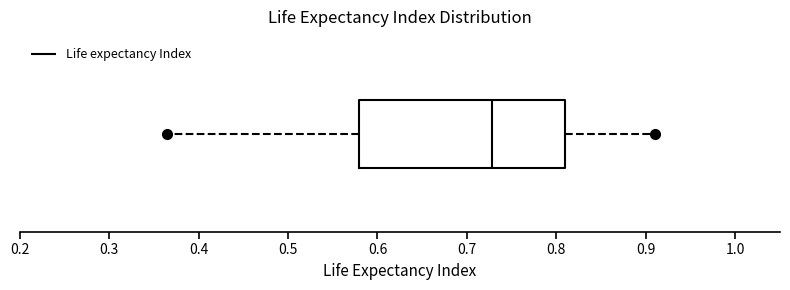

Read this box plot against the x-axis: the position of the median line, the range covered by the box, and the ends of both whiskers. The values are not printed on the chart, so give them approximately, as read against the axis.

median 0.73, box 0.58 to 0.81, whiskers 0.37 to 0.91